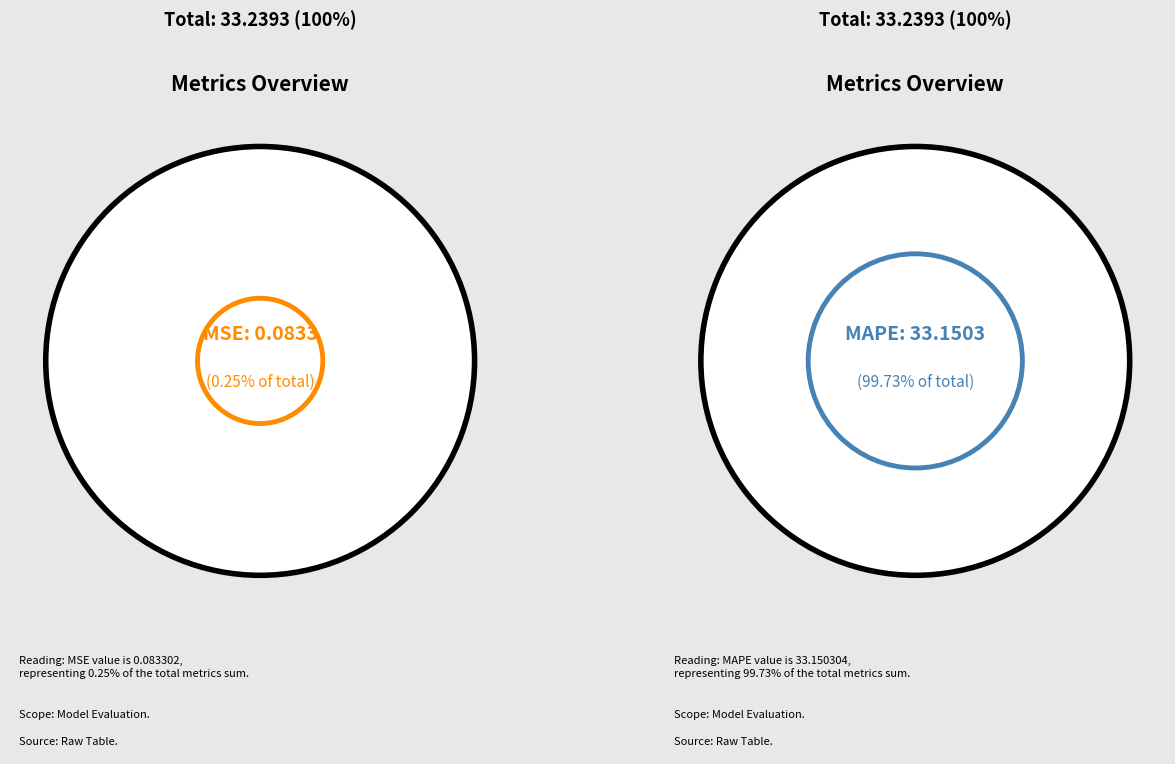

Which category accounts for the majority?

MAPE